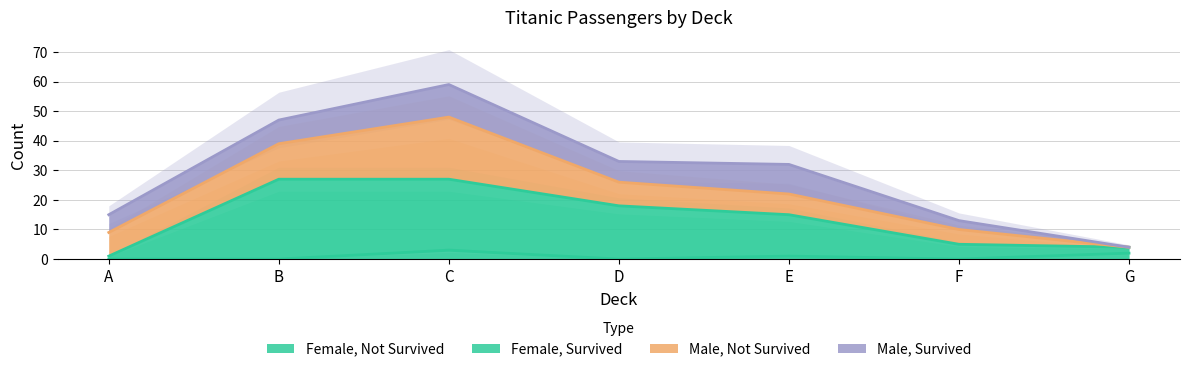

Which has a higher value, E or D?

E